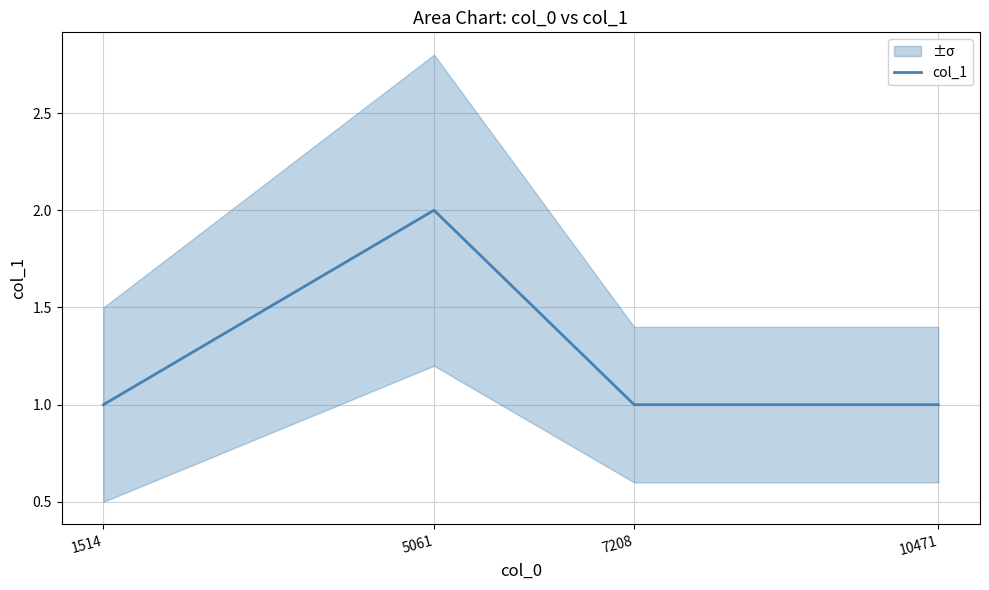

True or false: the data shows 2 at 1514.

False